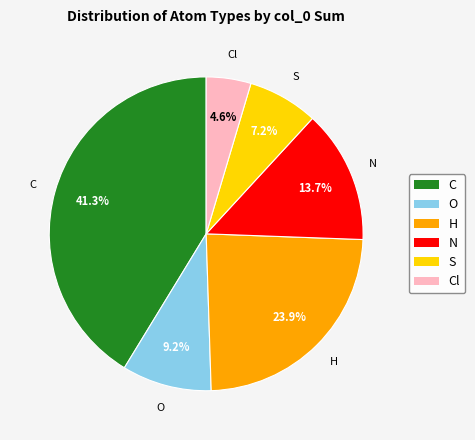

Does any single category account for the majority?

No